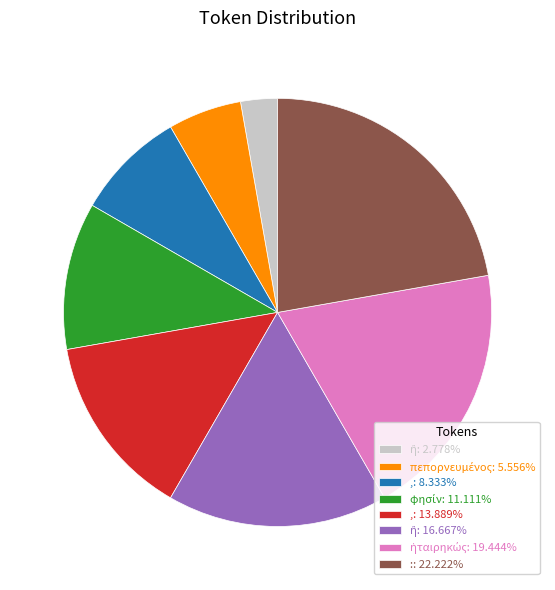

Is there a majority slice in this chart?

No